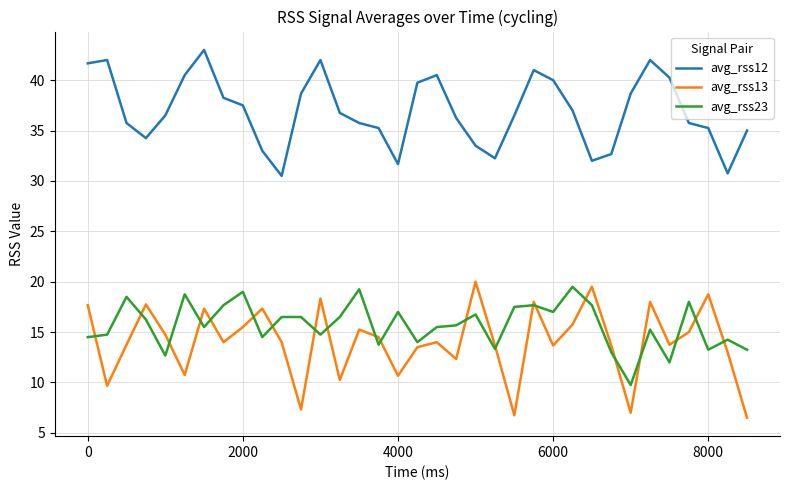

What is the greatest value displayed?

43.0